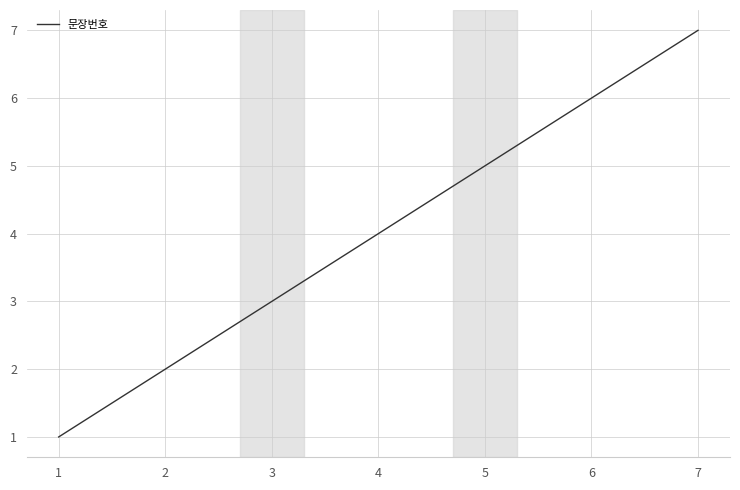

True or false: the data shows 4 at 3.

False